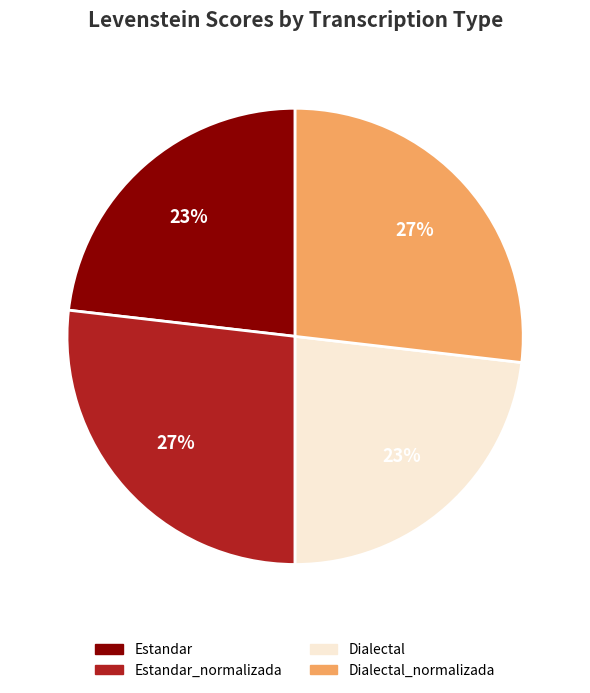

To the nearest percent, what is the average slice percentage?

25%